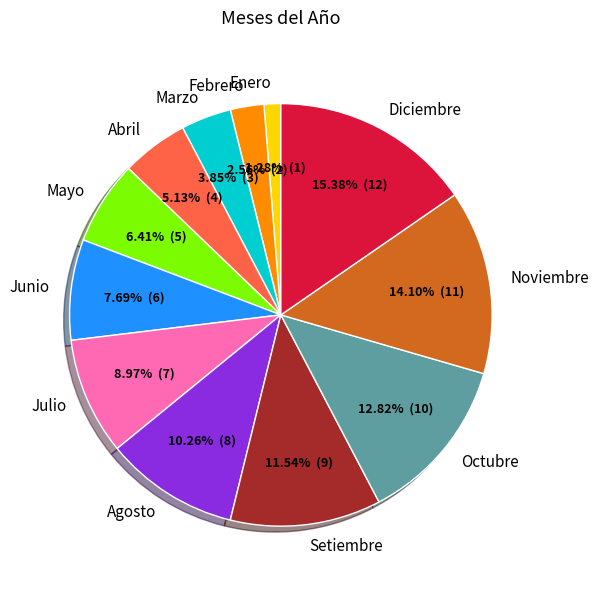

Rank the categories by value from highest to lowest.

Diciembre, Noviembre, Octubre, Setiembre, Agosto, Julio, Junio, Mayo, Abril, Marzo, Febrero, Enero